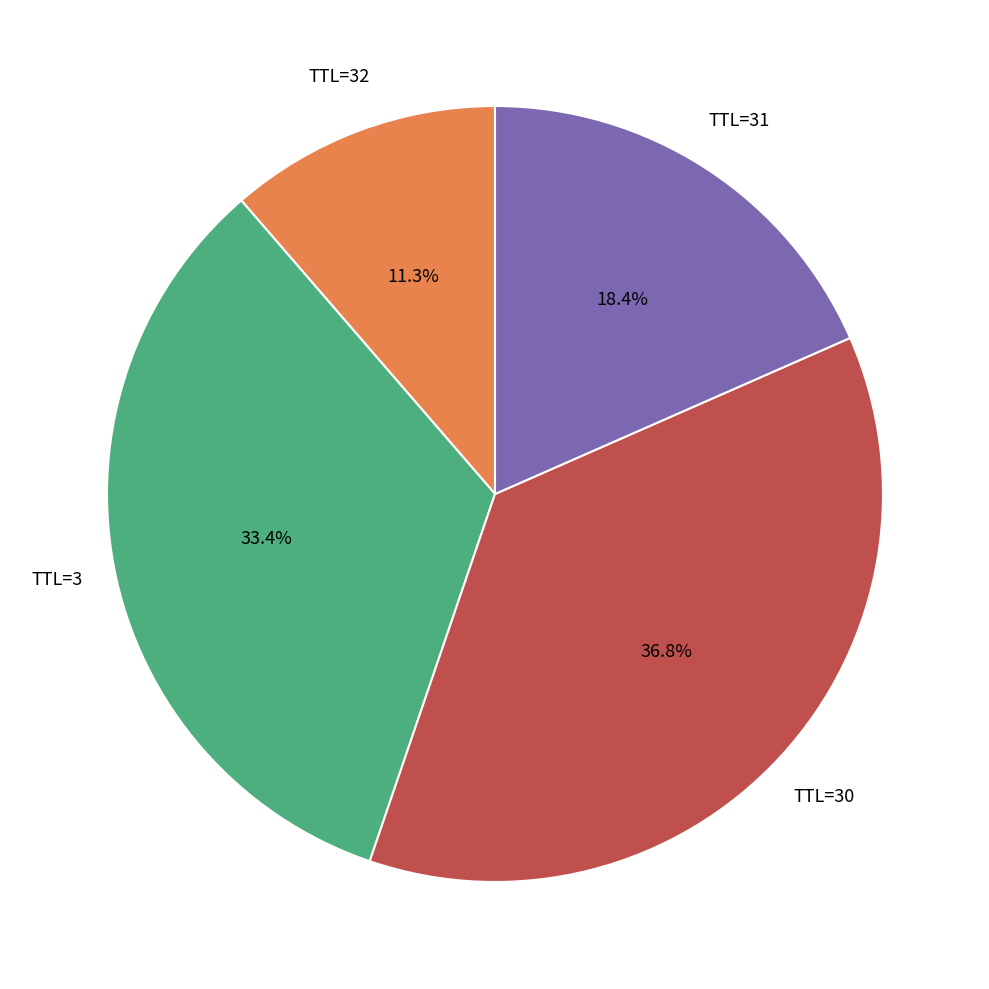

Count the number of slices in the pie.

4